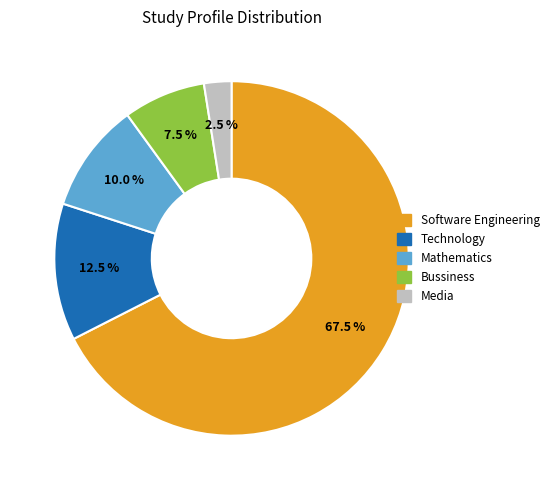

To the nearest percent, what is the average slice percentage?

20%